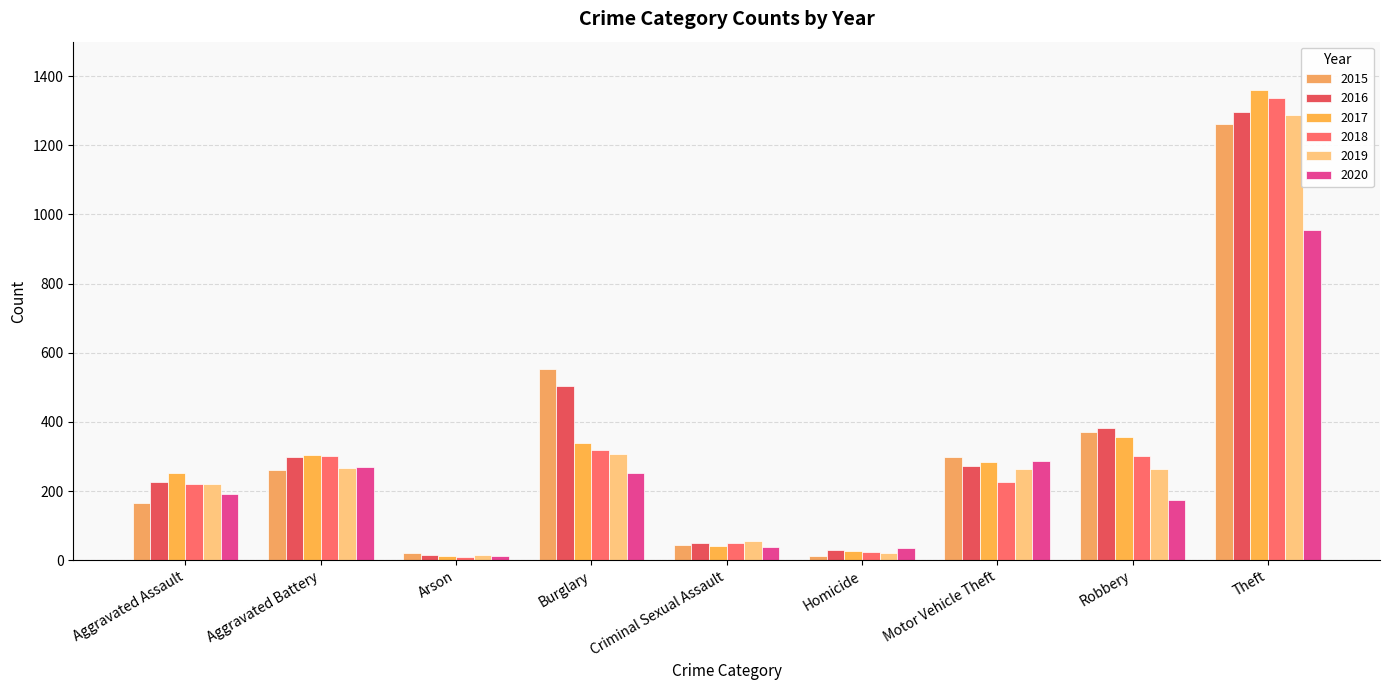

List the series in order of their peak value, lowest first.

2020, 2015, 2019, 2016, 2018, 2017